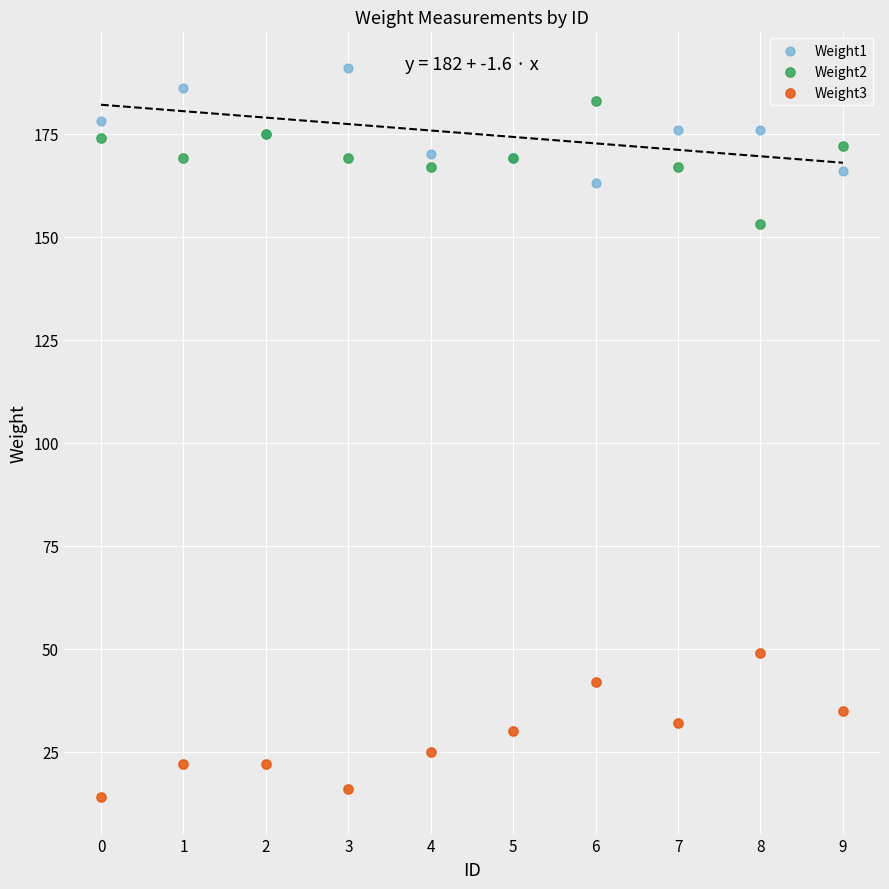

Which series contains the lowest Y value?

Weight3